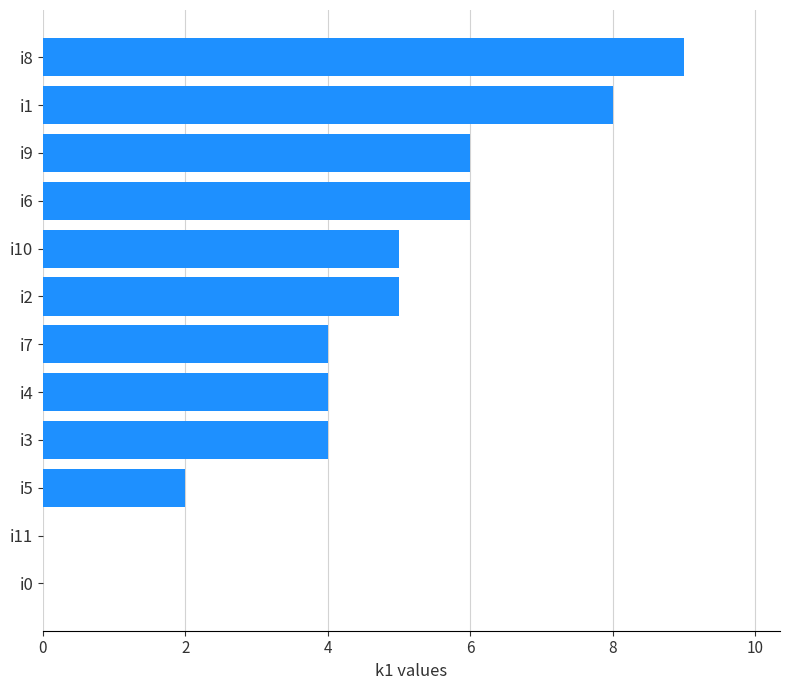

At which category does the chart reach its peak across all series?

i8